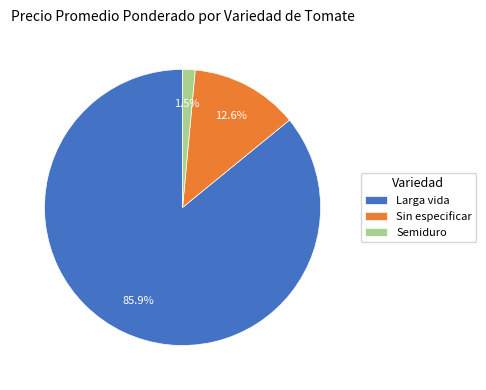

To the nearest percent, what is the difference between the largest and smallest slice percentages?

84%